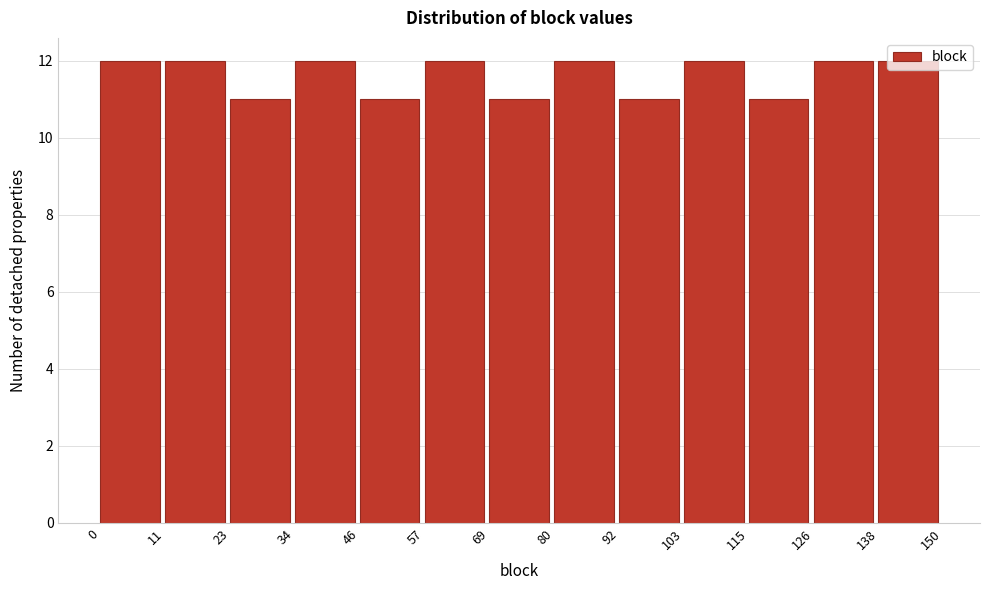

Reading left to right, list every bar in this chart as the range it spans on the x-axis followed by its height. The values are not printed on the chart, so give them approximately, as read against the axis.

0 to 11: 12
11 to 23: 12
23 to 34: 11
34 to 46: 12
46 to 57: 11
57 to 69: 12
69 to 80: 11
80 to 92: 12
92 to 103: 11
103 to 115: 12
115 to 126: 11
126 to 138: 12
138 to 150: 12